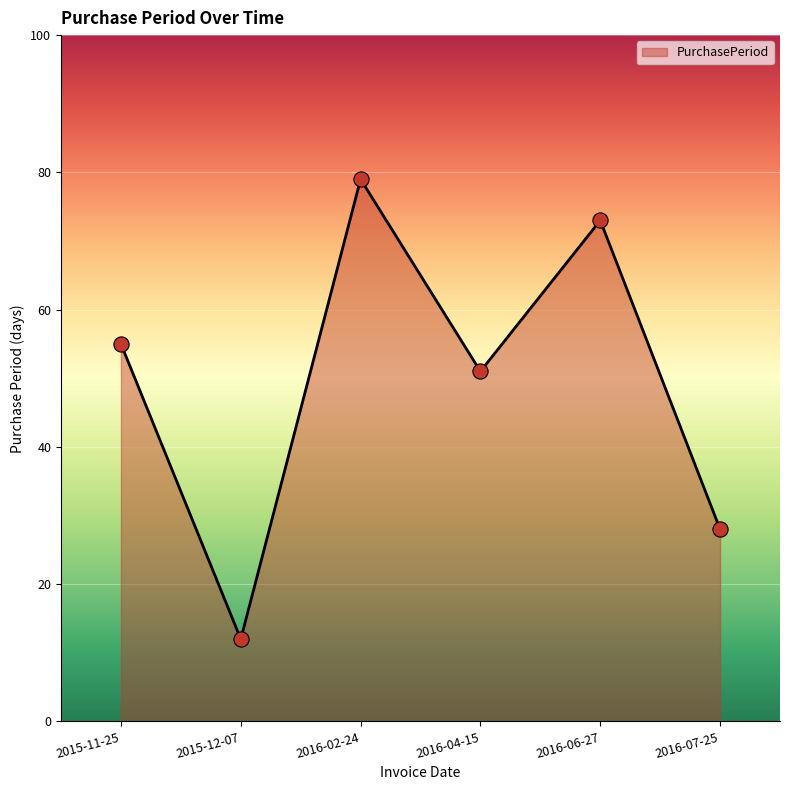

What is the change in value from 2015-11-25 to 2015-12-07?

-43